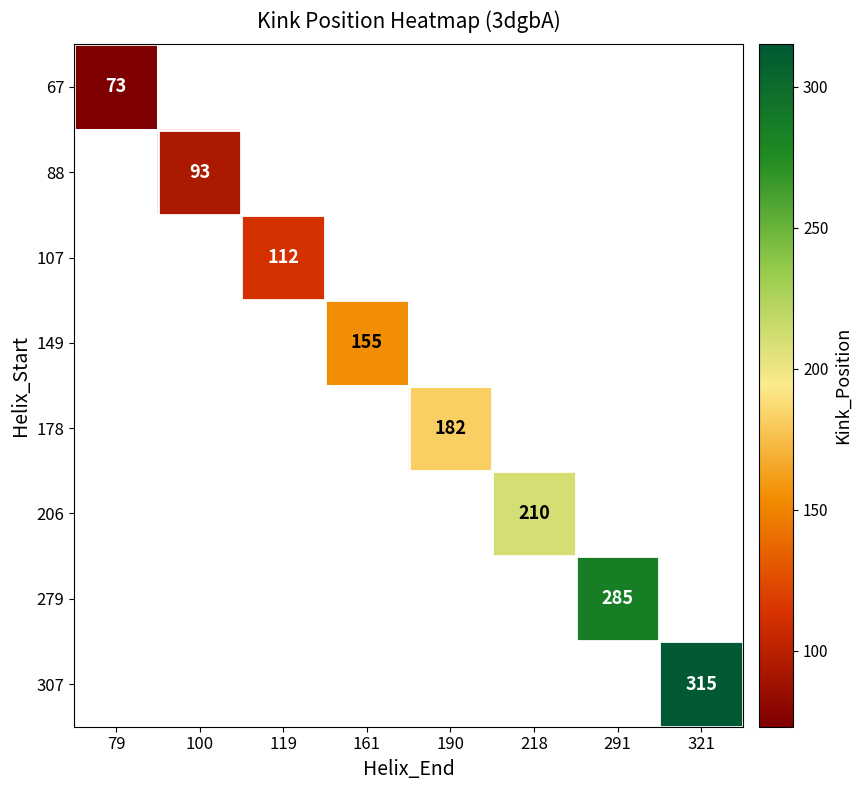

The 206 series shows 285 at 218. True or false?

False